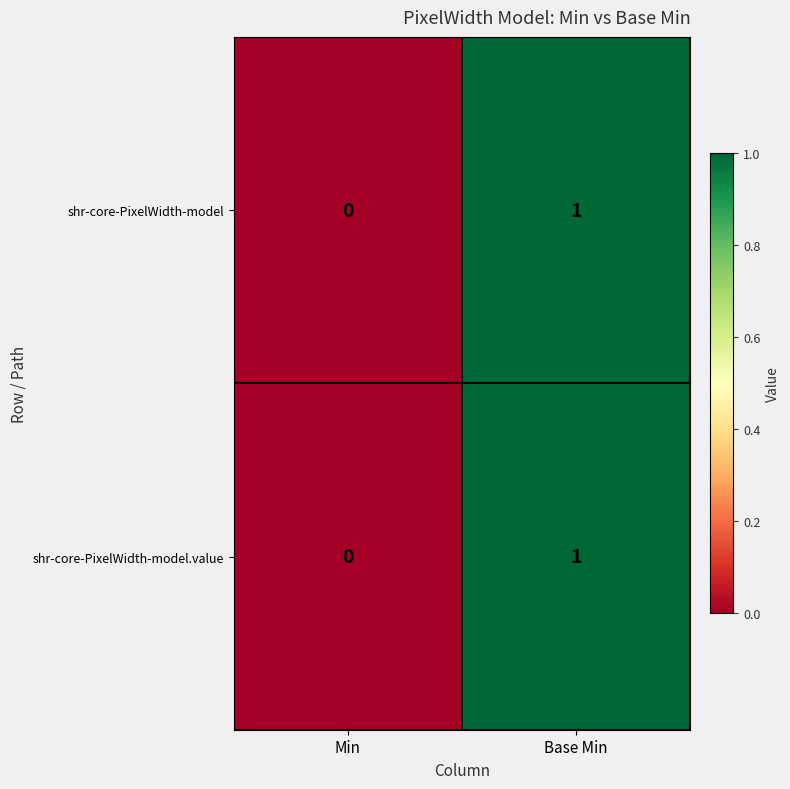

Count the number of data series in this chart.

2